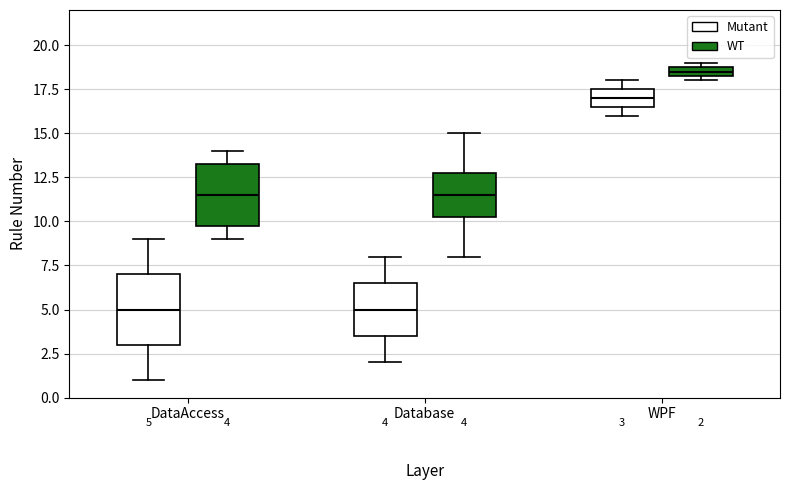

Which box is the tallest, from its lower edge to its upper edge?

DataAccess (Mutant)